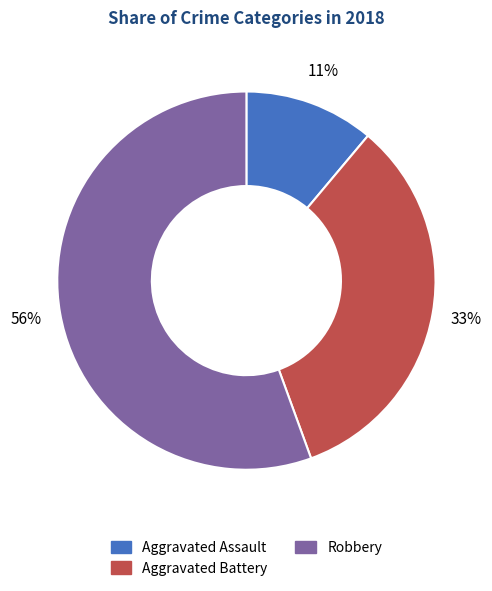

Is there a majority slice in this chart?

Yes